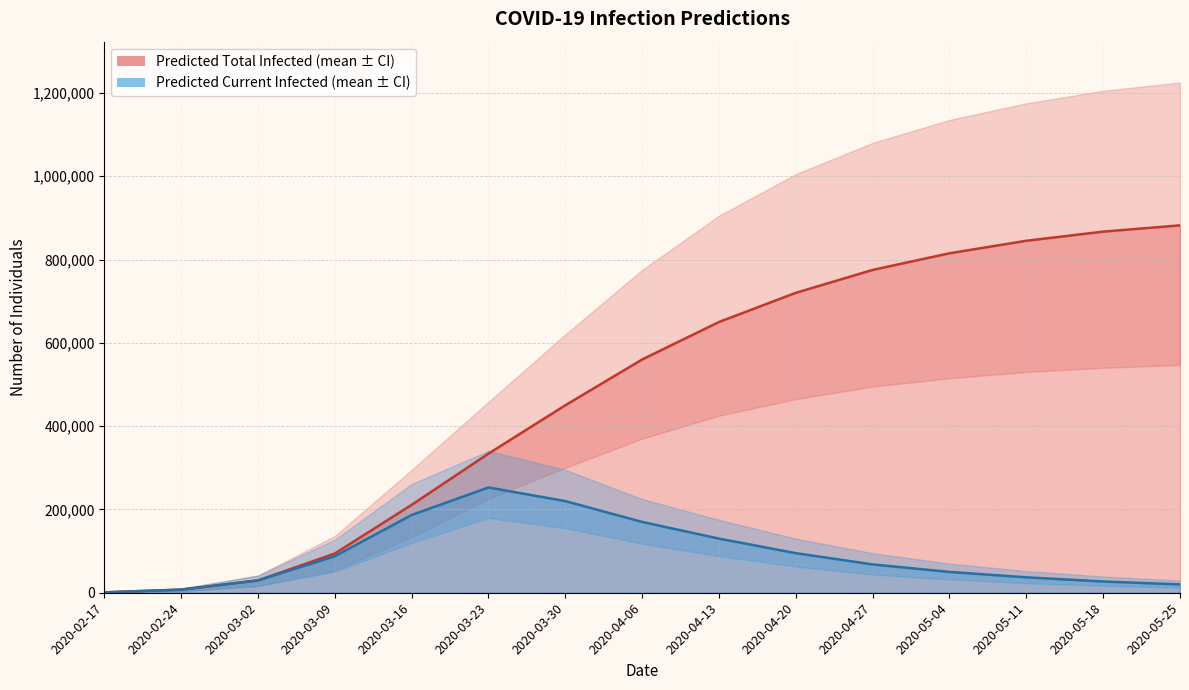

Between 2020-02-17 and 2020-04-20, which series saw the biggest shift?

predicted_total_infected_upper